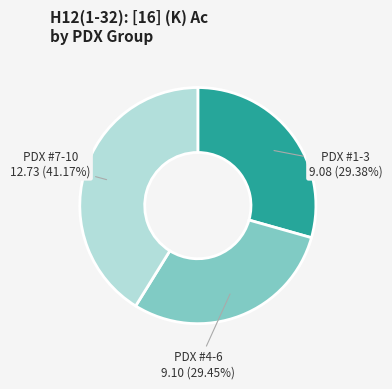

Approximately how many times larger is the value at PDX #4-6 compared to PDX #7-10?

0.7